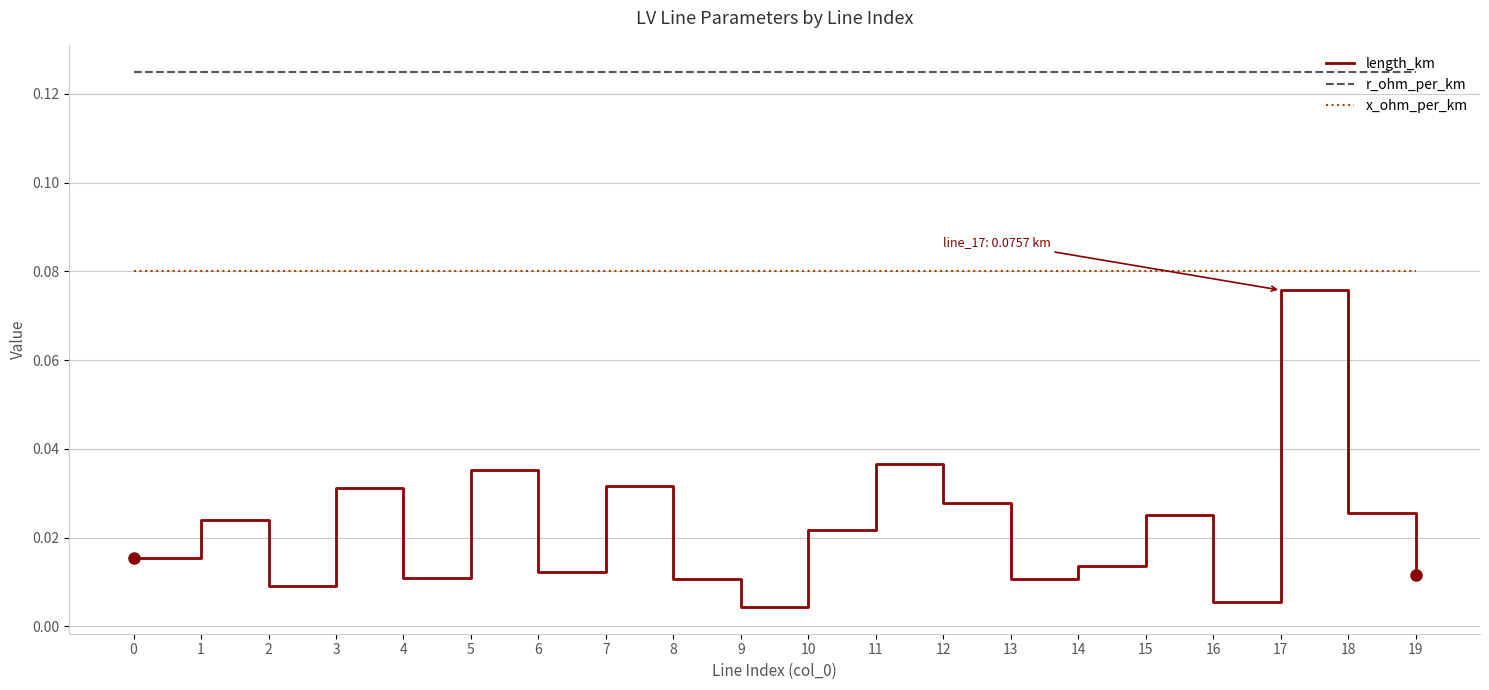

At which category is the sum across all series the highest?

17